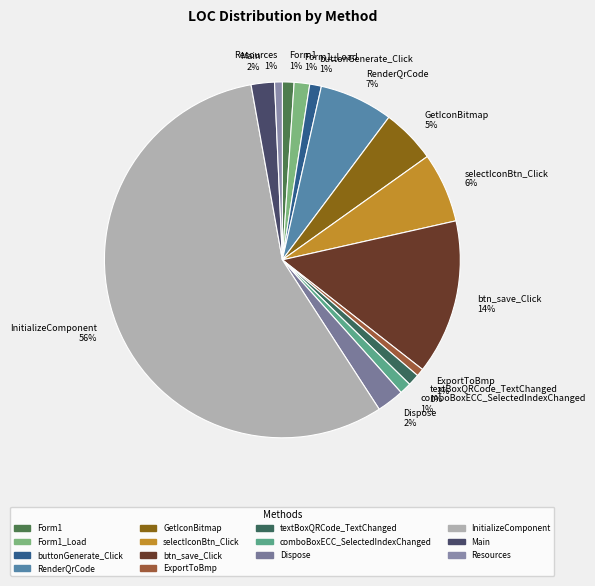

Which slice is the largest?

InitializeComponent 56%